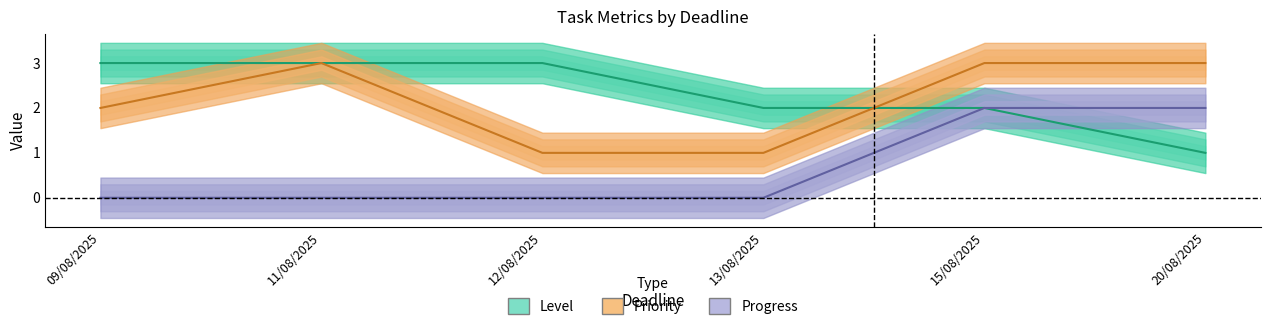

Which series has the largest range (max minus min)?

Level